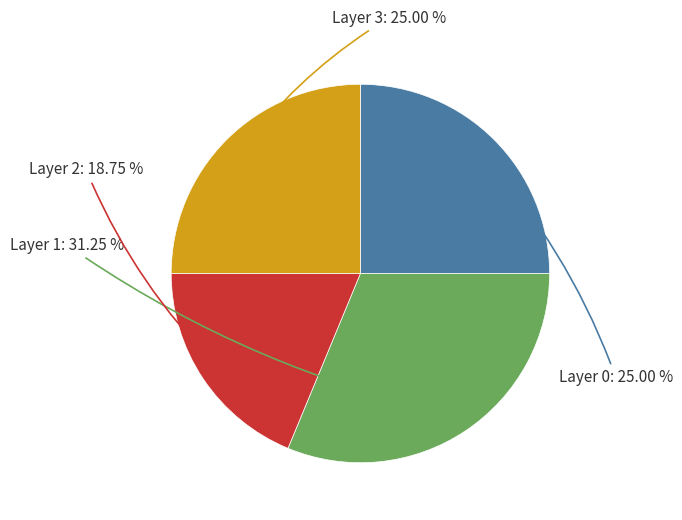

What percentage is NOT represented by Layer 2?

81.2%